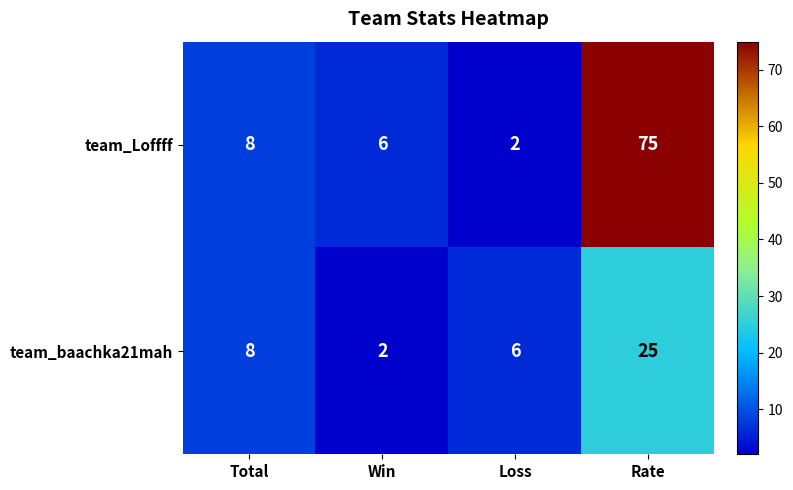

What is the highest value of the team_Loffff series?

75